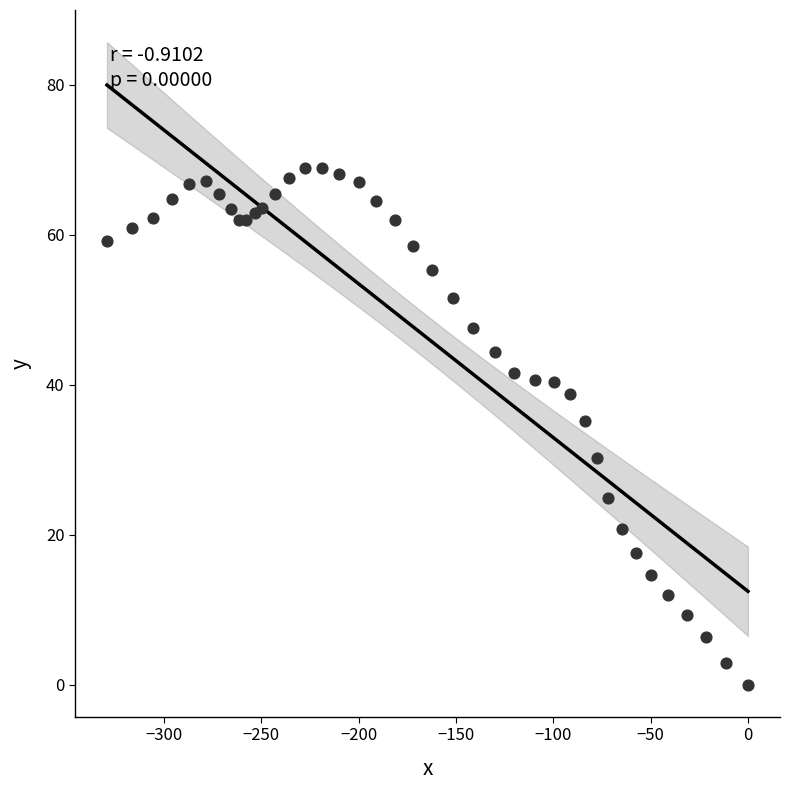

What Y value in the scatter plot is closest to 34?

35.2